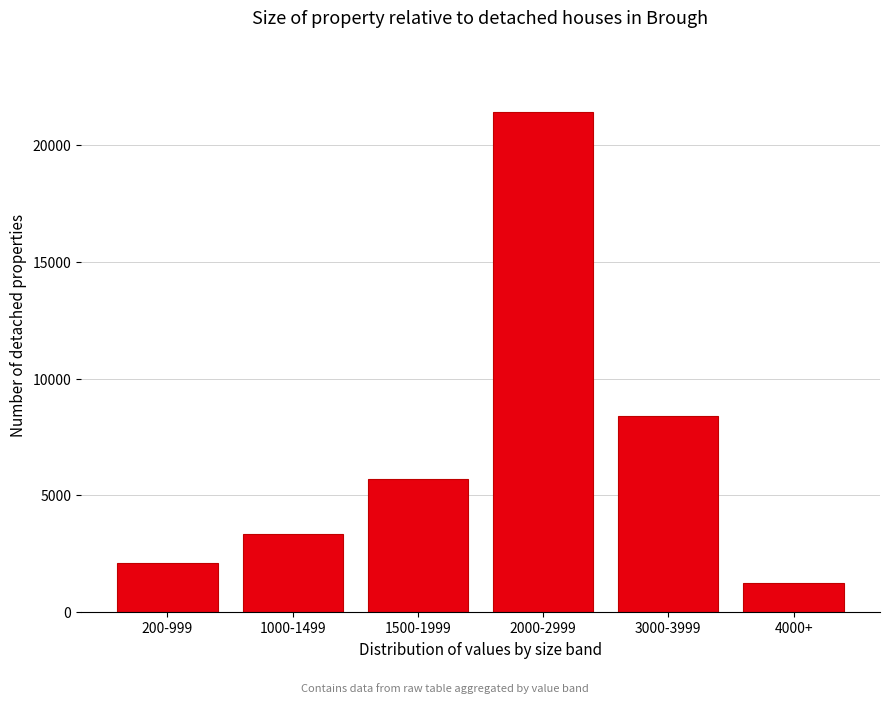

Reading left to right, transcribe all the data shown in this chart.

2125	3338	5696	21405	8393	1230